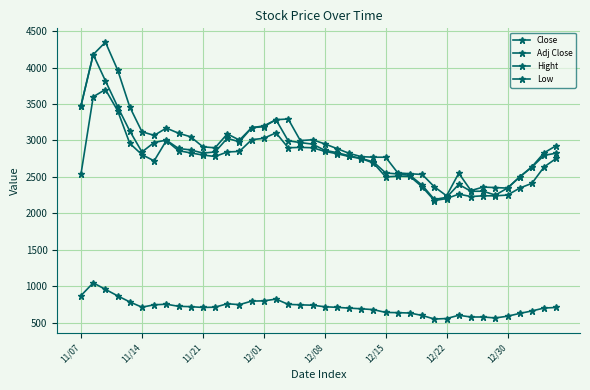

How many categories are shown in the chart?

40